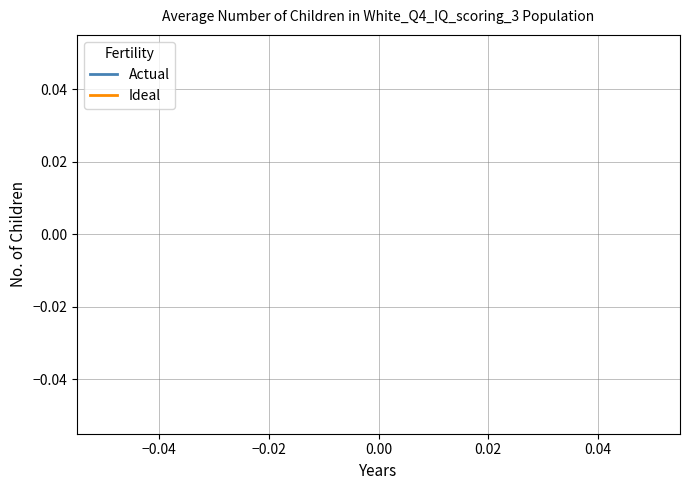

True or false: Ideal has more than 0 interior local peaks.

False